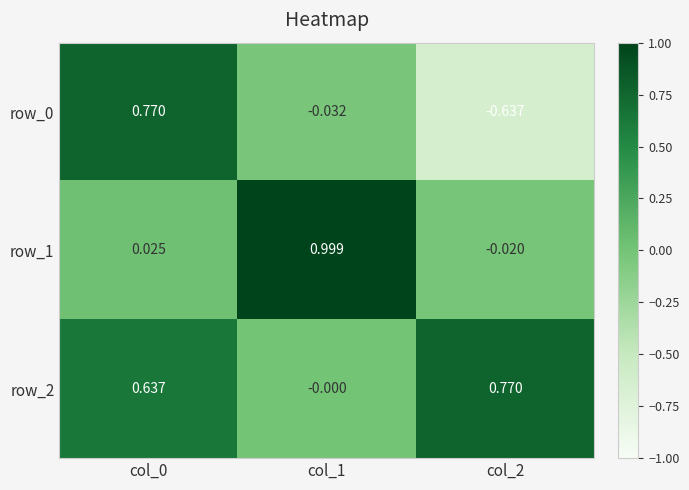

At how many categories does at least one series exceed 0?

3